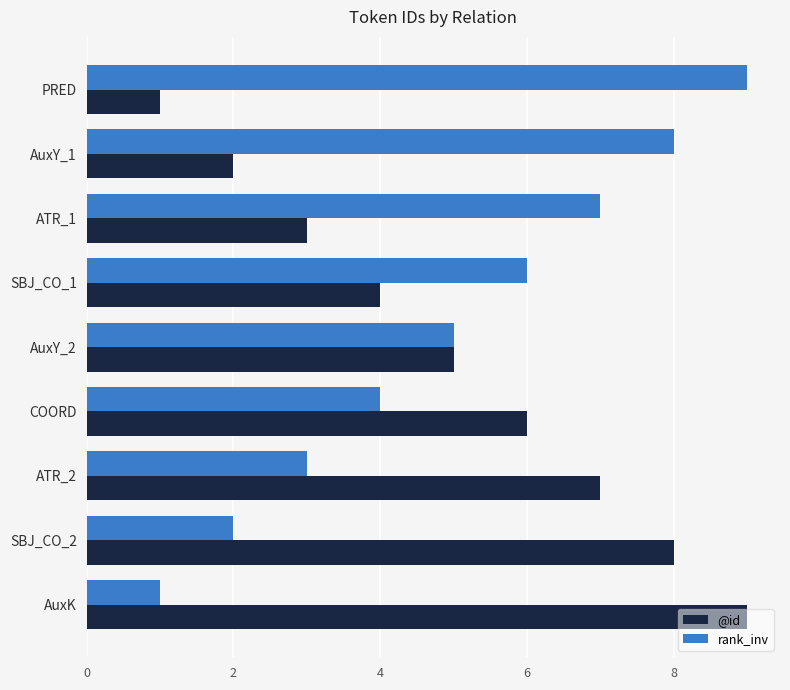

True or false: rank_inv has a value of 8 at AuxY_2.

False